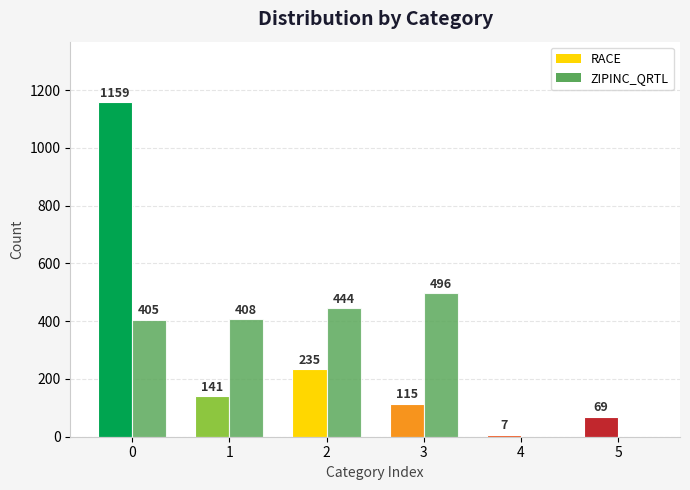

What is the approximate value of ZIPINC_QRTL at 0?

405